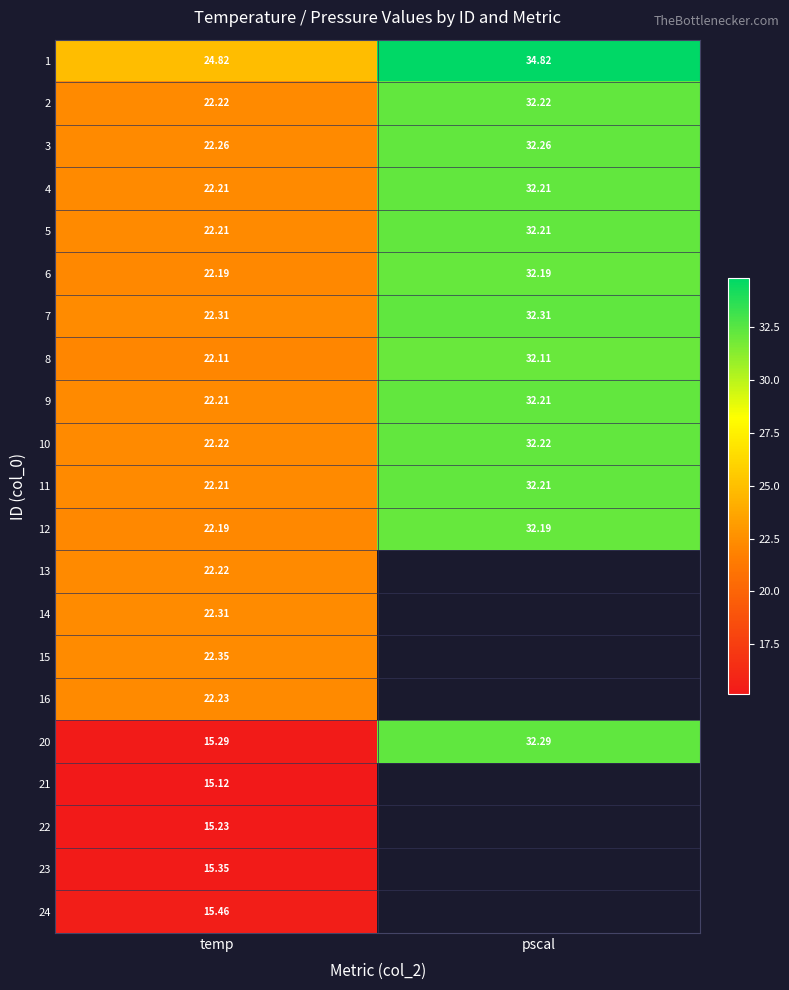

List the labels in order of 20 value, smallest first.

temp, pscal